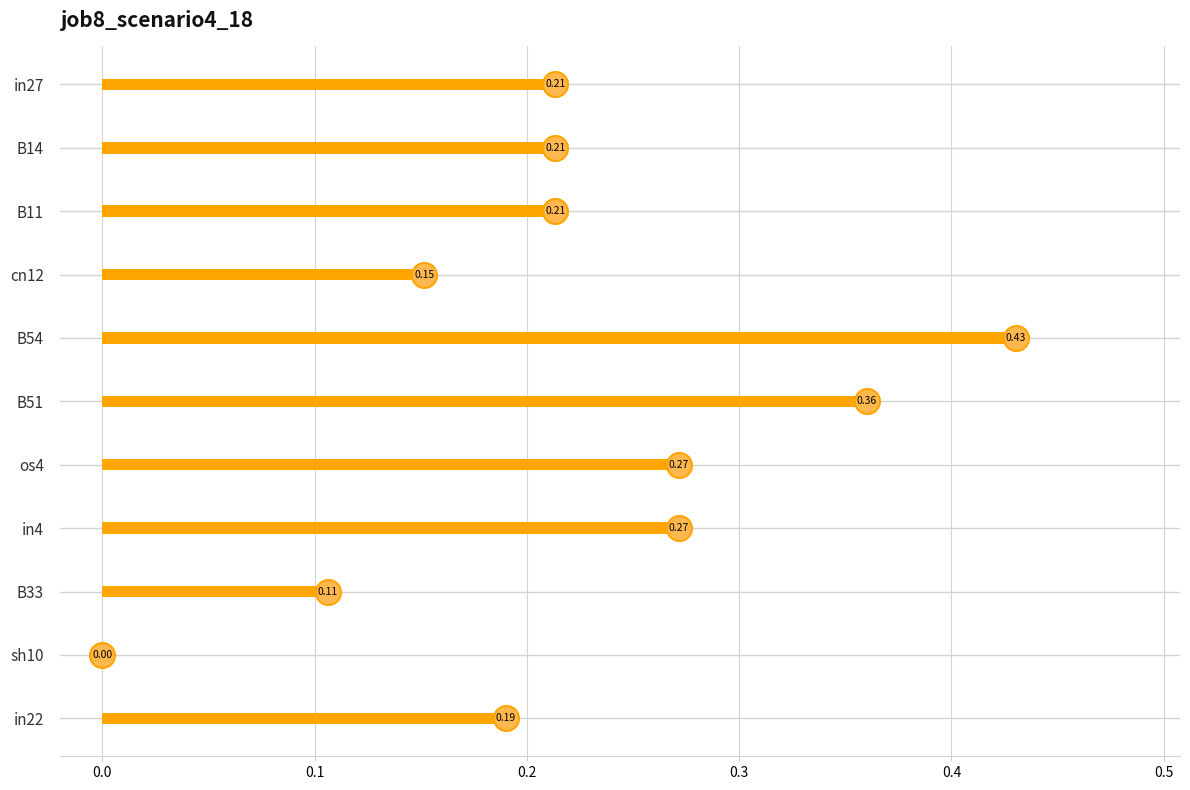

What is the sum of all values?

2.4